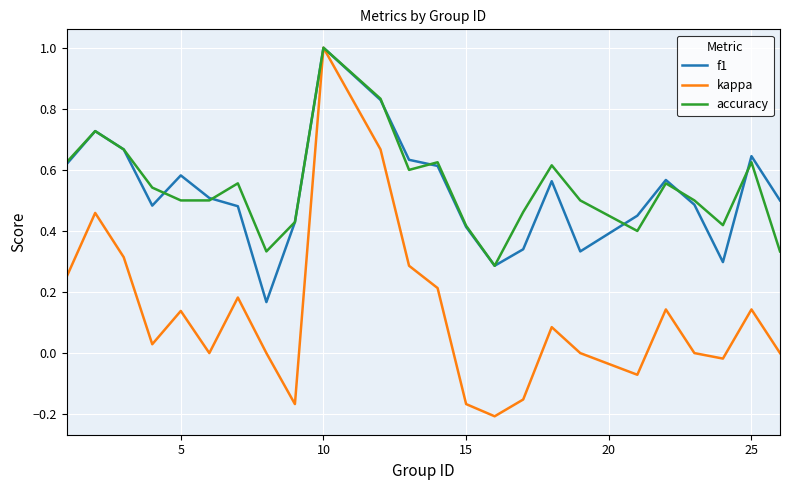

Which series has the largest range (max minus min)?

kappa